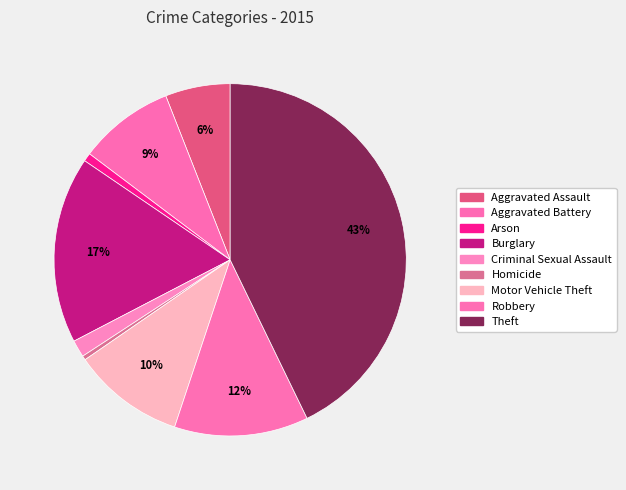

To the nearest percent, what is the combined percentage of Criminal Sexual Assault and Theft?

44%